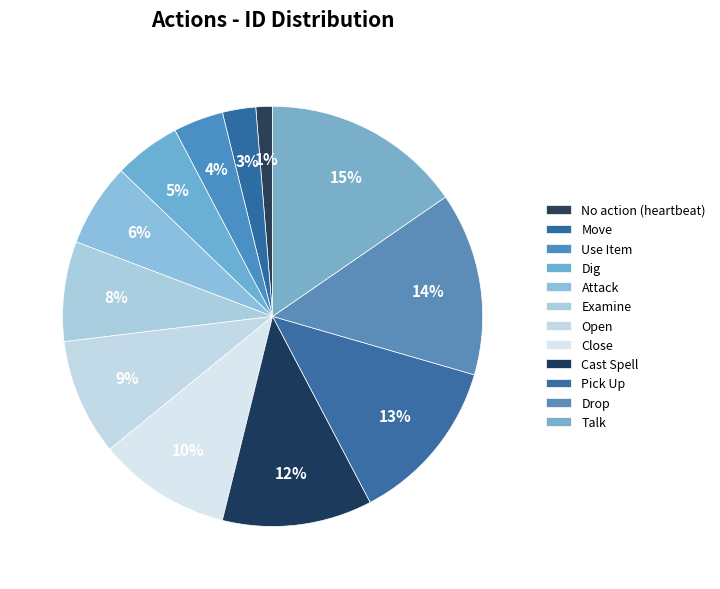

Rank the categories by value from highest to lowest.

Talk, Drop, Pick Up, Cast Spell, Close, Open, Examine, Attack, Dig, Use Item, Move, No action (heartbeat)